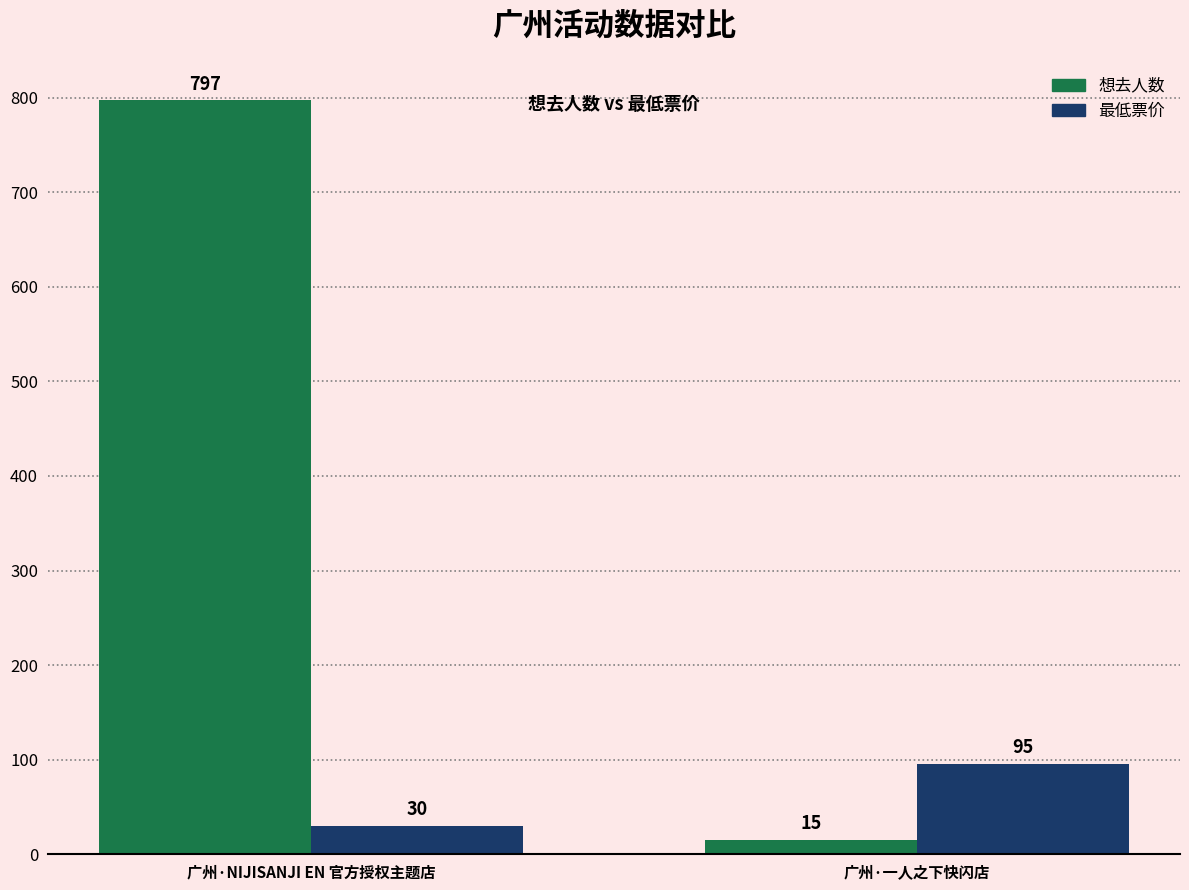

What position from the right is 广州·一人之下快闪店?

1